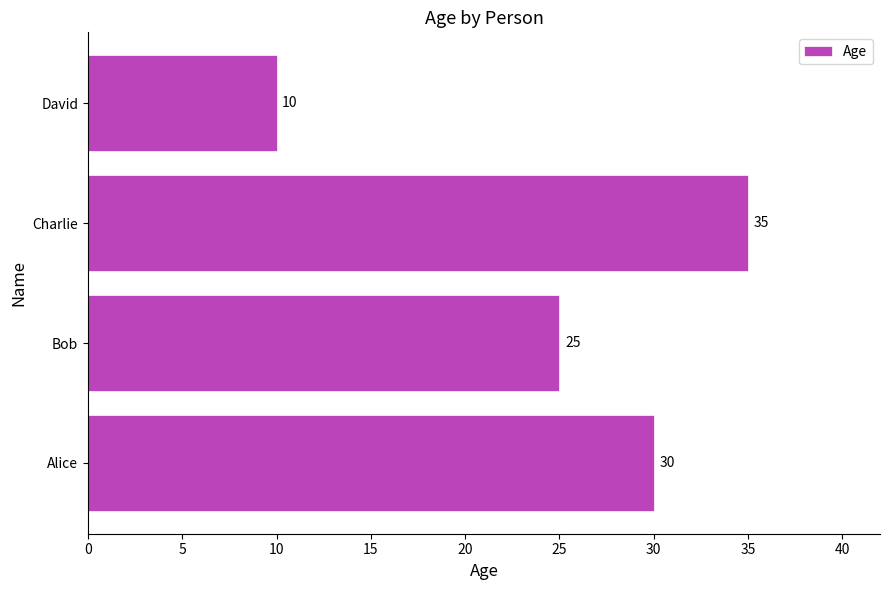

Between David and Charlie, which is larger?

Charlie